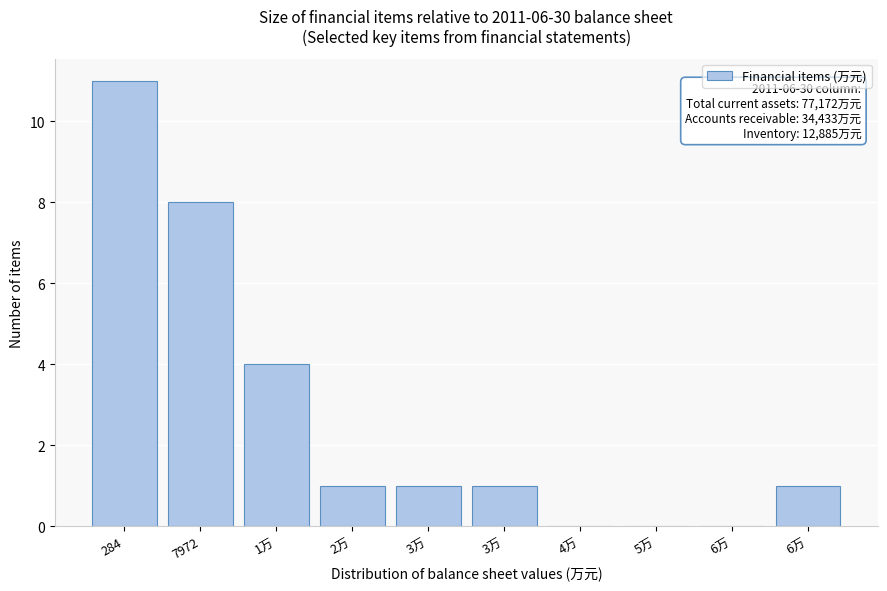

Are the bars horizontal?

No